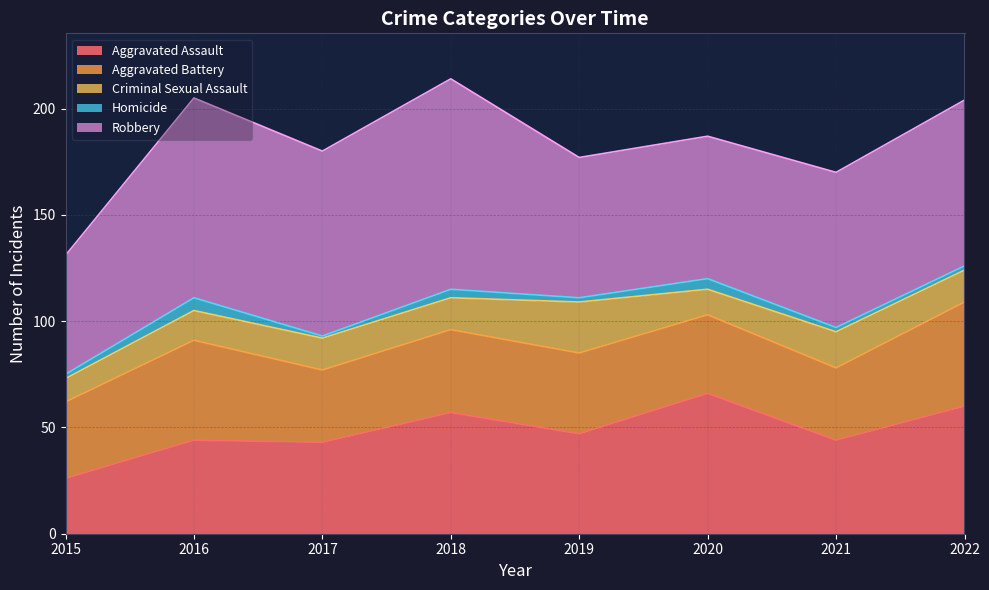

Reading right to left, extract all data points from this chart.

Aggravated Assault: 2022=60	2021=44	2020=66	2019=47	2018=57	2017=43	2016=44	2015=26
Aggravated Battery: 2022=49	2021=34	2020=37	2019=38	2018=39	2017=34	2016=47	2015=36
Criminal Sexual Assault: 2022=15	2021=17	2020=12	2019=24	2018=15	2017=15	2016=14	2015=11
Homicide: 2022=2	2021=2	2020=5	2019=2	2018=4	2017=1	2016=6	2015=2
Robbery: 2022=78	2021=73	2020=67	2019=66	2018=99	2017=87	2016=94	2015=56